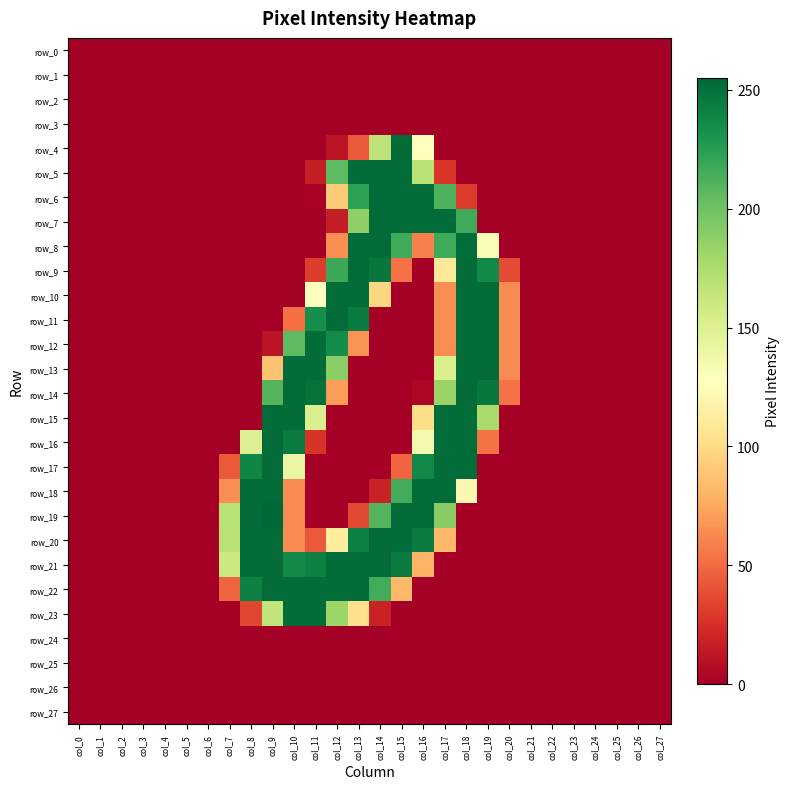

Reading left to right, what are all the values shown in this chart?

row_0: 0	0	0	0	0	0	0	0	0	0	0	0	0	0	0	0	0	0	0	0	0	0	0	0	0	0	0	0
row_1: 0	0	0	0	0	0	0	0	0	0	0	0	0	0	0	0	0	0	0	0	0	0	0	0	0	0	0	0
row_2: 0	0	0	0	0	0	0	0	0	0	0	0	0	0	0	0	0	0	0	0	0	0	0	0	0	0	0	0
row_3: 0	0	0	0	0	0	0	0	0	0	0	0	0	0	0	0	0	0	0	0	0	0	0	0	0	0	0	0
row_4: 0	0	0	0	0	0	0	0	0	0	0	0	11	43	166	253	127	0	0	0	0	0	0	0	0	0	0	0
row_5: 0	0	0	0	0	0	0	0	0	0	0	16	206	252	253	252	168	28	0	0	0	0	0	0	0	0	0	0
row_6: 0	0	0	0	0	0	0	0	0	0	0	2	91	223	253	252	252	212	30	0	0	0	0	0	0	0	0	0
row_7: 0	0	0	0	0	0	0	0	0	0	0	0	16	187	253	252	252	252	217	0	0	0	0	0	0	0	0	0
row_8: 0	0	0	0	0	0	0	0	0	0	0	0	64	252	253	217	59	217	252	132	0	0	0	0	0	0	0	0
row_9: 0	0	0	0	0	0	0	0	0	0	0	31	218	253	247	53	0	109	253	237	37	0	0	0	0	0	0	0
row_10: 0	0	0	0	0	0	0	0	0	0	0	127	252	252	97	0	0	64	252	253	63	0	0	0	0	0	0	0
row_11: 0	0	0	0	0	0	0	0	0	0	52	234	252	244	0	0	0	64	252	253	63	0	0	0	0	0	0	0
row_12: 0	0	0	0	0	0	0	0	0	11	206	252	236	66	0	0	0	64	252	253	63	0	0	0	0	0	0	0
row_13: 0	0	0	0	0	0	0	0	0	87	252	252	189	0	0	0	0	152	252	253	63	0	0	0	0	0	0	0
row_14: 0	0	0	0	0	0	0	0	0	210	253	250	70	0	0	0	4	183	253	247	53	0	0	0	0	0	0	0
row_15: 0	0	0	0	0	0	0	0	0	253	252	152	0	0	0	0	101	252	252	176	0	0	0	0	0	0	0	0
row_16: 0	0	0	0	0	0	0	0	150	253	245	27	0	0	0	0	135	252	252	53	0	0	0	0	0	0	0	0
row_17: 0	0	0	0	0	0	0	43	239	253	141	0	0	0	0	48	237	252	252	0	0	0	0	0	0	0	0	0
row_18: 0	0	0	0	0	0	0	64	252	253	63	0	0	0	18	216	252	252	121	0	0	0	0	0	0	0	0	0
row_19: 0	0	0	0	0	0	0	170	253	255	63	0	0	36	210	253	253	190	0	0	0	0	0	0	0	0	0	0
row_20: 0	0	0	0	0	0	0	169	252	253	63	43	112	242	253	252	245	82	0	0	0	0	0	0	0	0	0	0
row_21: 0	0	0	0	0	0	0	160	252	253	237	242	252	252	253	245	80	0	0	0	0	0	0	0	0	0	0	0
row_22: 0	0	0	0	0	0	0	48	242	253	252	252	252	252	216	82	0	0	0	0	0	0	0	0	0	0	0	0
row_23: 0	0	0	0	0	0	0	0	35	165	252	252	182	103	18	0	0	0	0	0	0	0	0	0	0	0	0	0
row_24: 0	0	0	0	0	0	0	0	0	0	0	0	0	0	0	0	0	0	0	0	0	0	0	0	0	0	0	0
row_25: 0	0	0	0	0	0	0	0	0	0	0	0	0	0	0	0	0	0	0	0	0	0	0	0	0	0	0	0
row_26: 0	0	0	0	0	0	0	0	0	0	0	0	0	0	0	0	0	0	0	0	0	0	0	0	0	0	0	0
row_27: 0	0	0	0	0	0	0	0	0	0	0	0	0	0	0	0	0	0	0	0	0	0	0	0	0	0	0	0